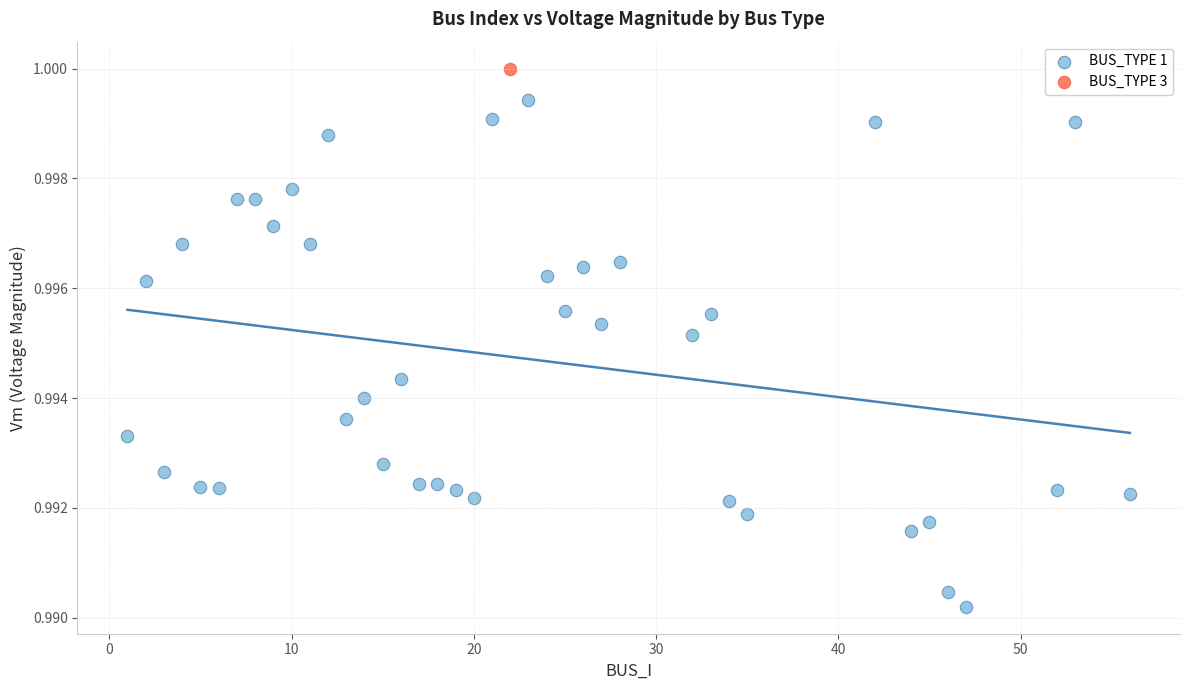

What are all the series names shown in the legend?

BUS_TYPE 1, BUS_TYPE 3